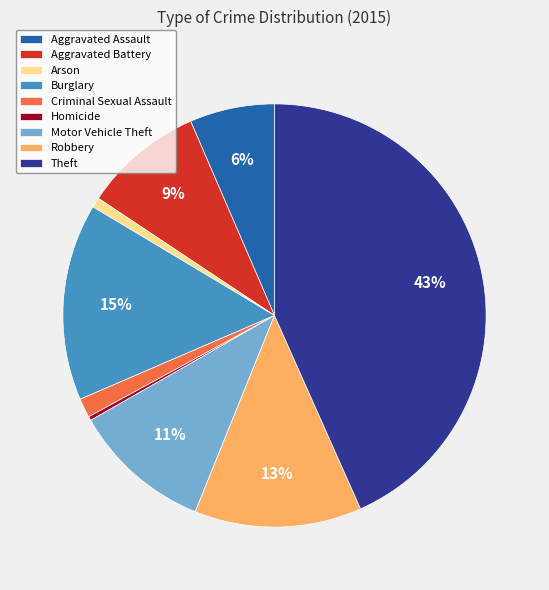

The Criminal Sexual Assault slice represents 11% of the pie. True or false?

False